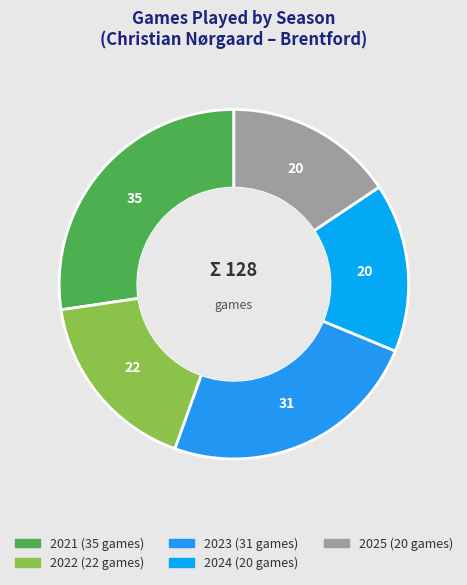

To the nearest percent, what is the difference between the 2024 and 2022 slice percentages?

2%